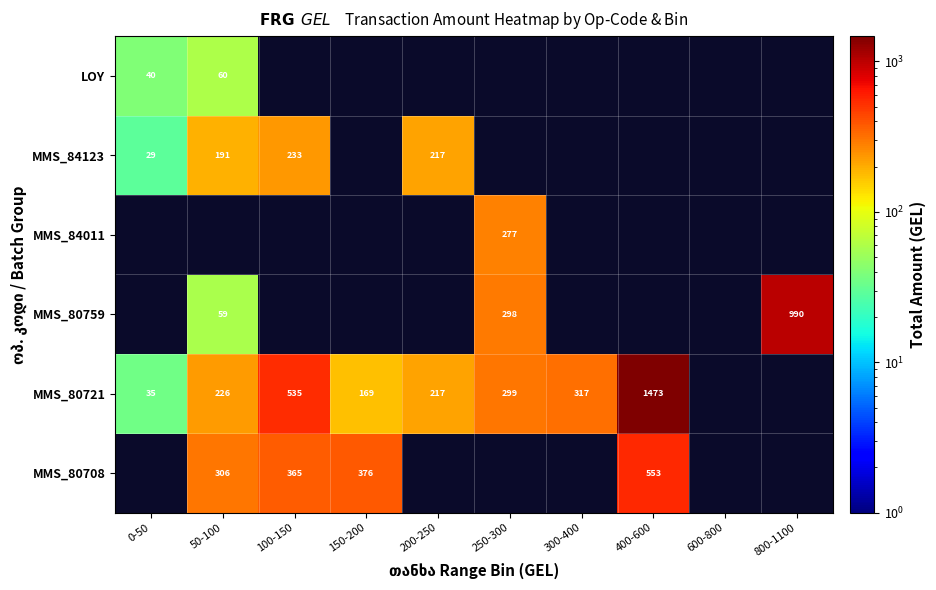

Is the value of MMS_84123 at 0-50 greater than the value of MMS_80721 at 200-250?

No